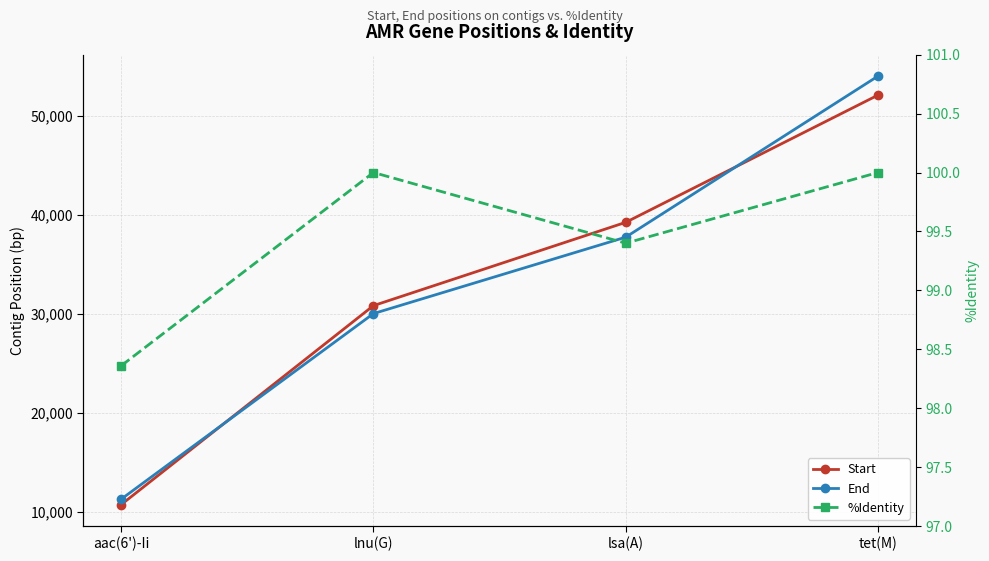

True or false: %Identity has a value of 31.4 at tet(M).

False